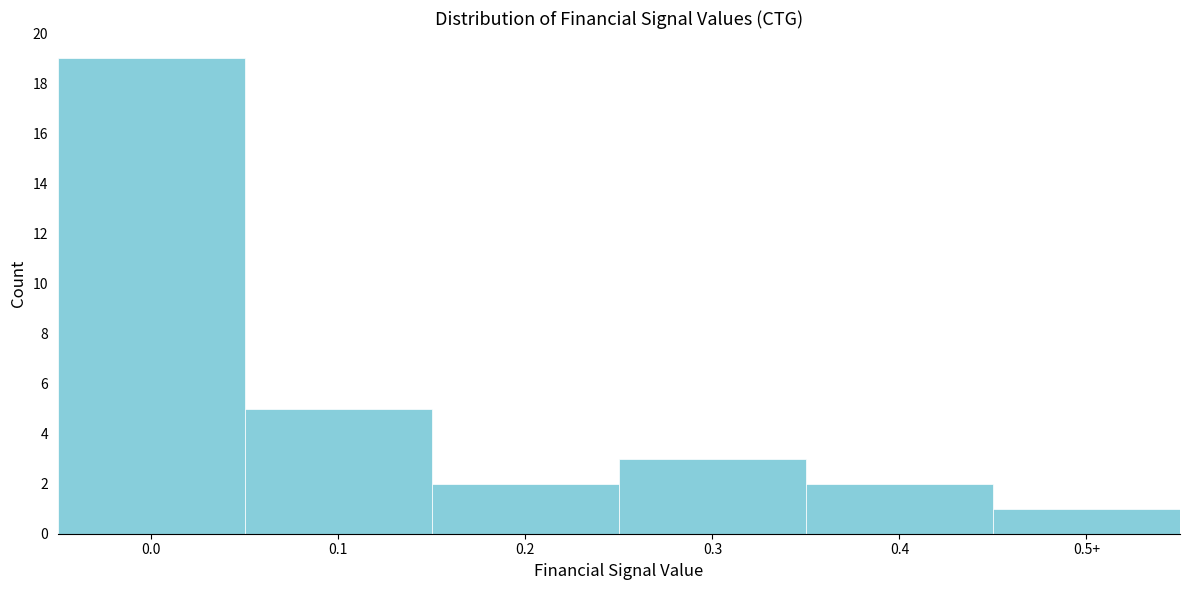

Reading left to right, list all the values displayed in this chart.

19	5	2	3	2	1